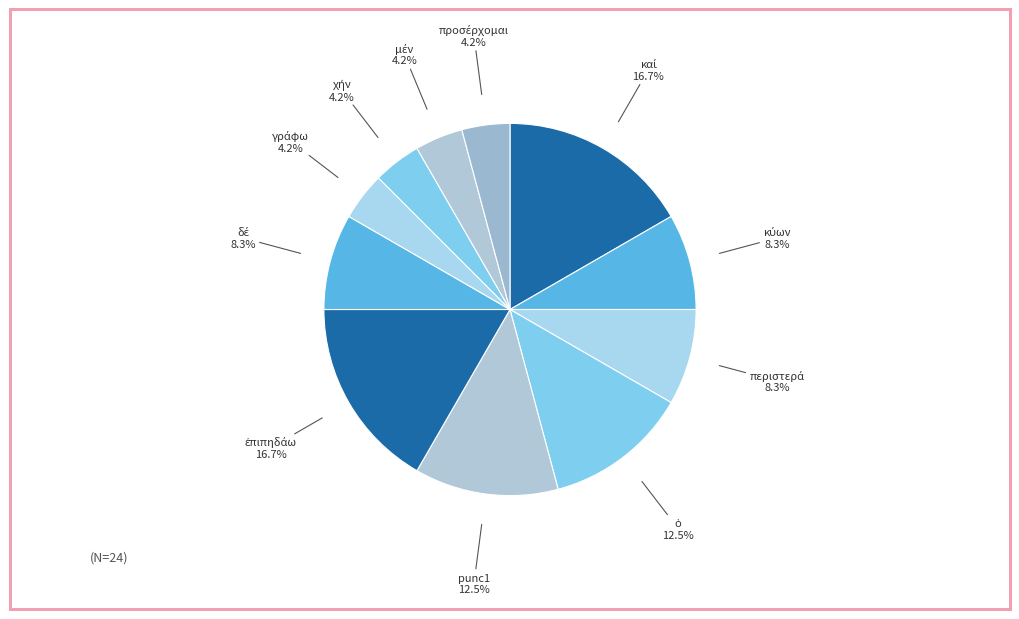

Count the number of slices in the pie.

11